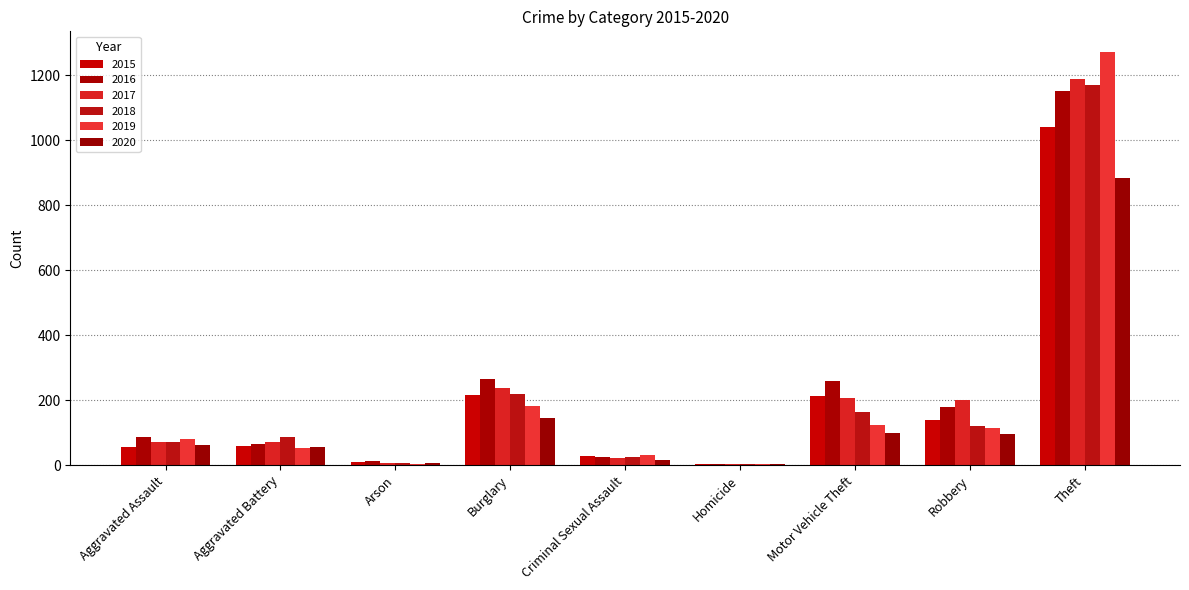

What is the maximum value for 2018?

1170